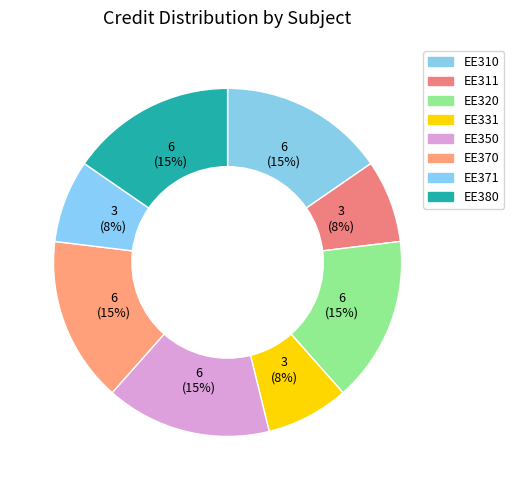

To the nearest percent, what is the combined percentage of EE331 and EE370?

23%